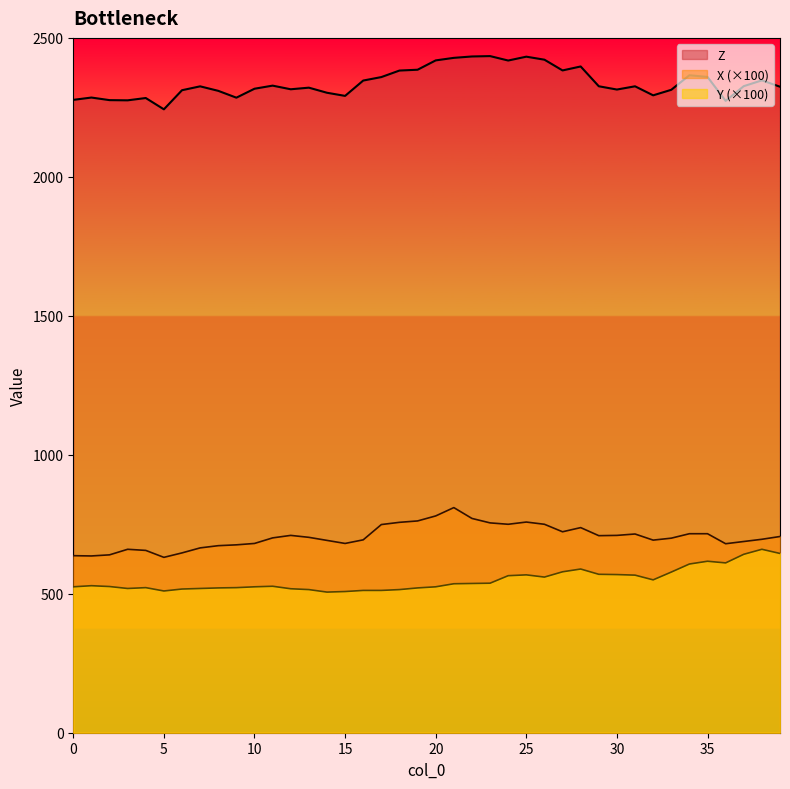

How many lines are shown in the chart?

3